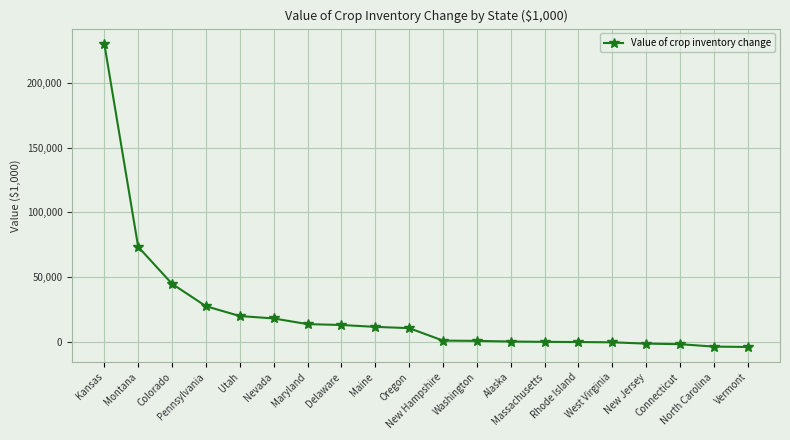

What is the label of the 7th point from the right?

Massachusetts